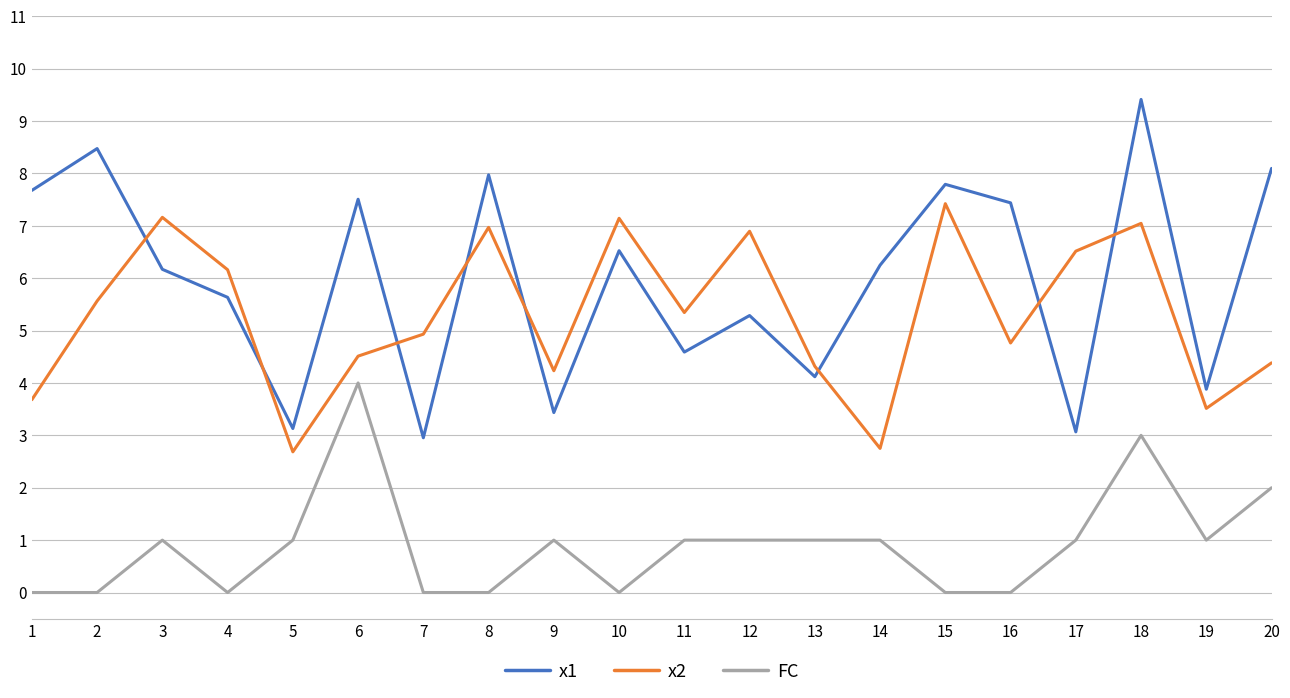

Which series has the largest total across all categories?

x1